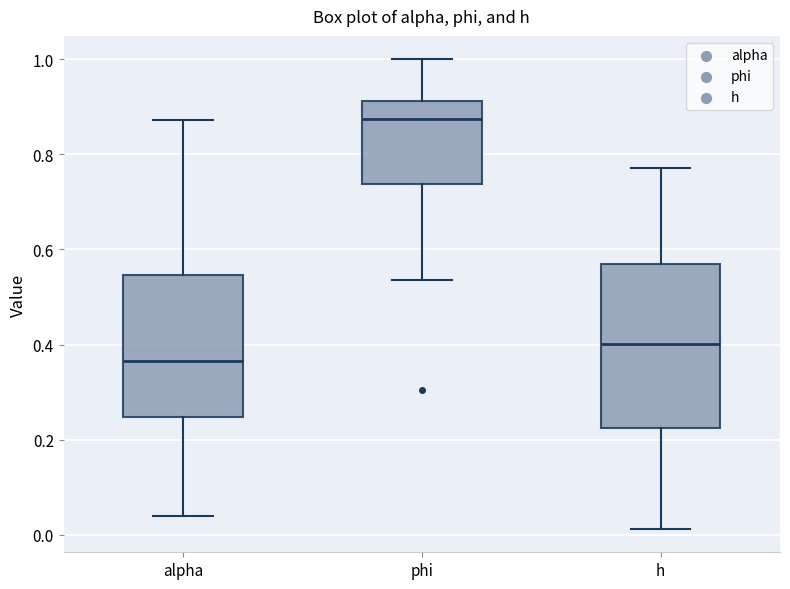

Comparing the boxes themselves (not the whiskers), which one is the tallest?

h